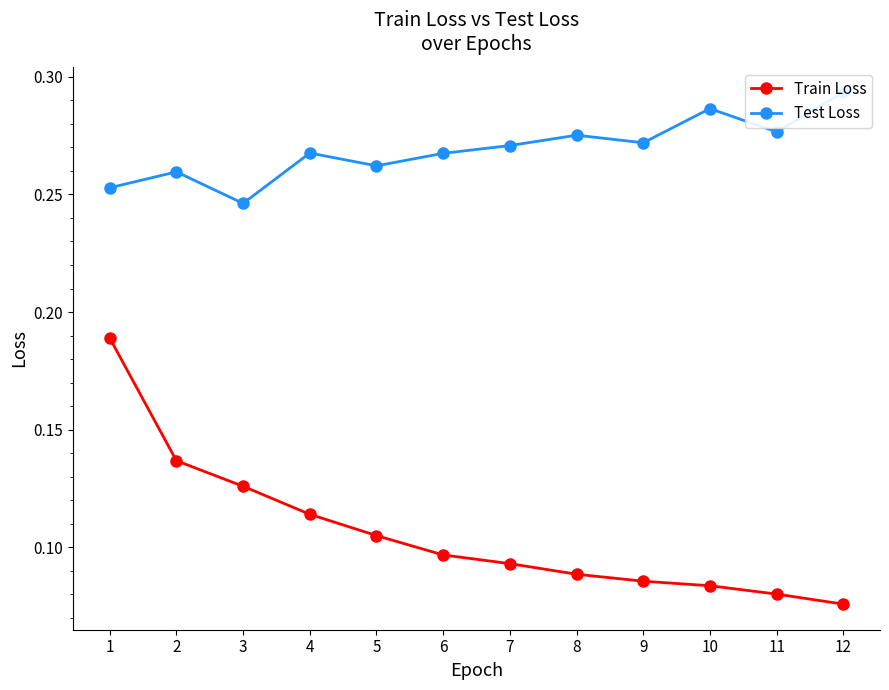

Reading right to left, transcribe all the data shown in this chart.

Train Loss: 12=0.1	11=0.1	10=0.1	9=0.1	8=0.1	7=0.1	6=0.1	5=0.1	4=0.1	3=0.1	2=0.1	1=0.2
Test Loss: 12=0.3	11=0.3	10=0.3	9=0.3	8=0.3	7=0.3	6=0.3	5=0.3	4=0.3	3=0.2	2=0.3	1=0.3